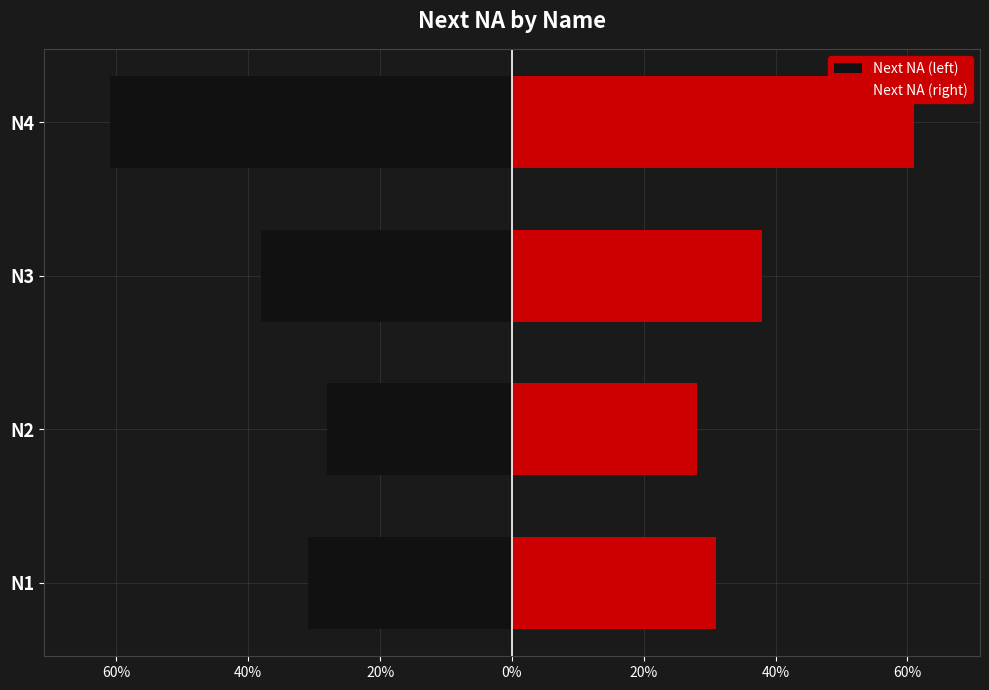

Is it true that Next NA (right) equals 22 at N1?

False